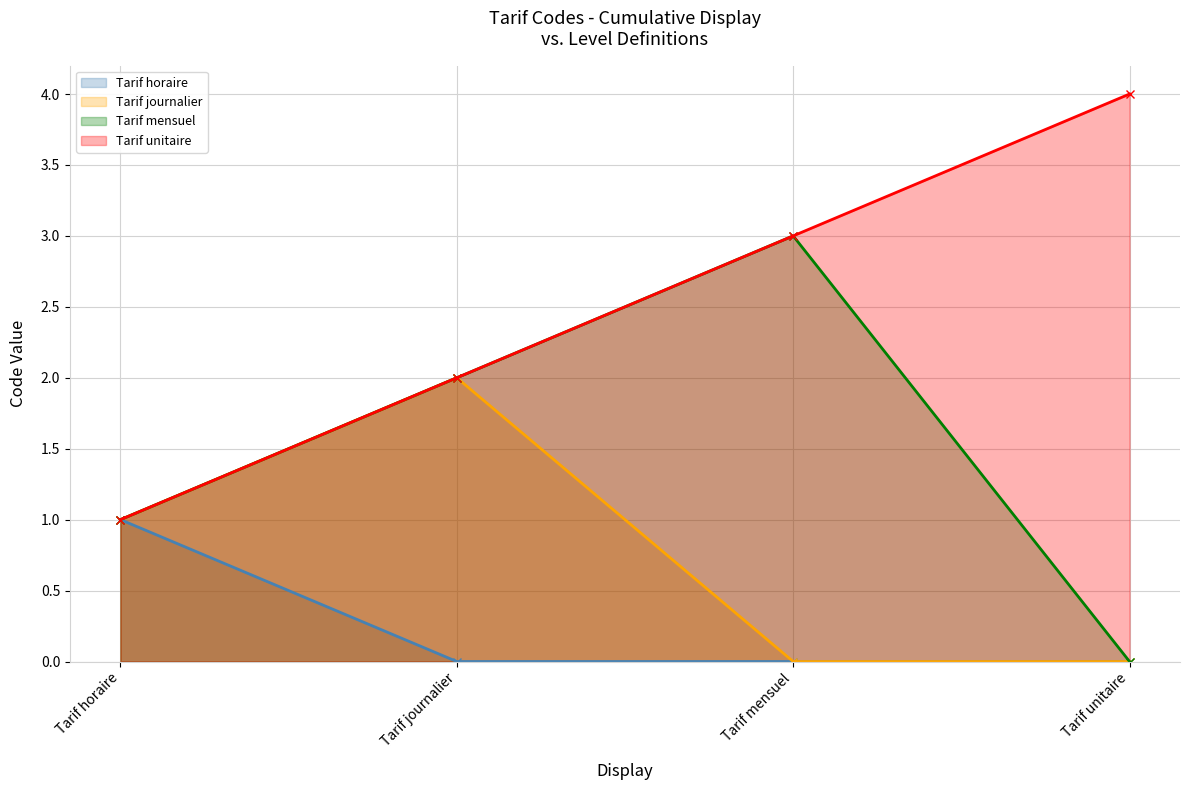

Count the values in the range 2 to 4.

3